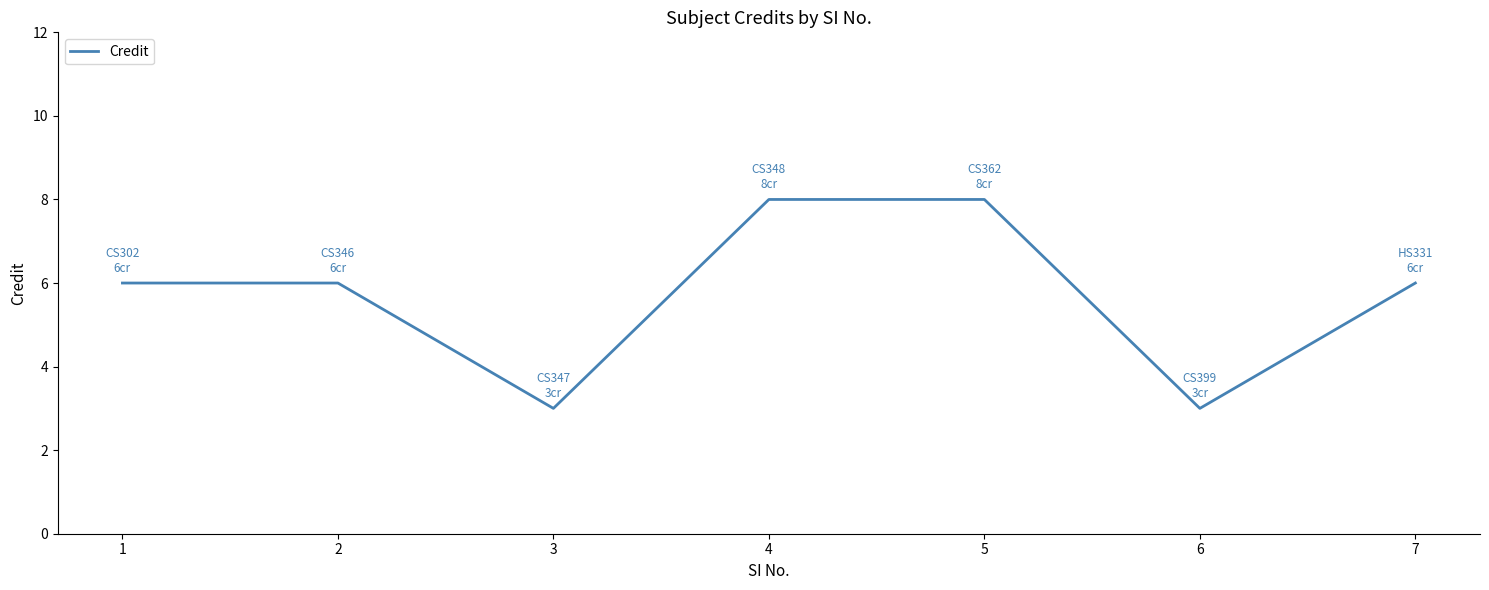

What is the greatest value displayed?

8